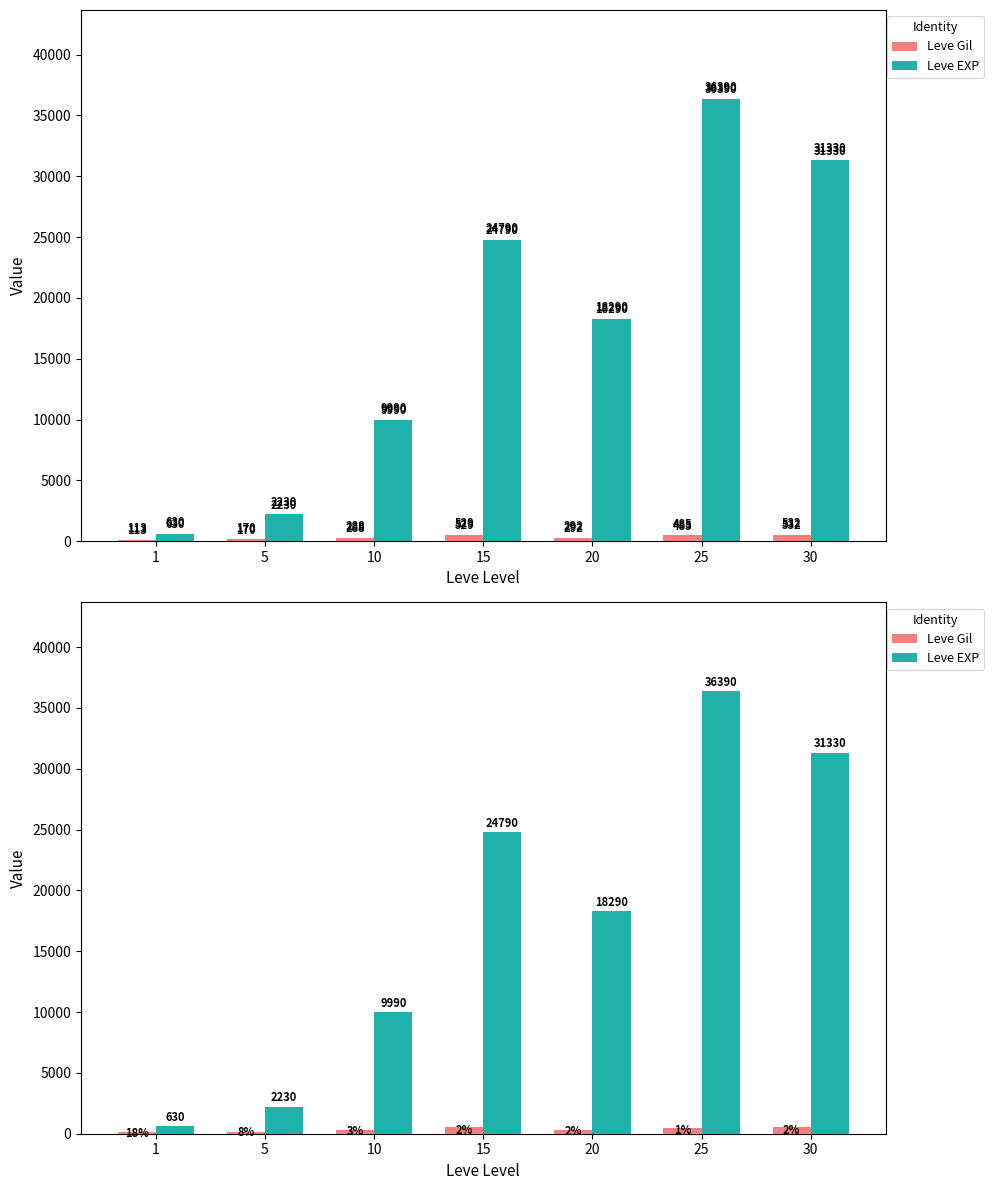

Reading right to left, list all the values displayed in this chart.

Leve Gil: 532	485	292	529	288	170	113
Leve EXP: 31330	36390	18290	24790	9990	2230	630